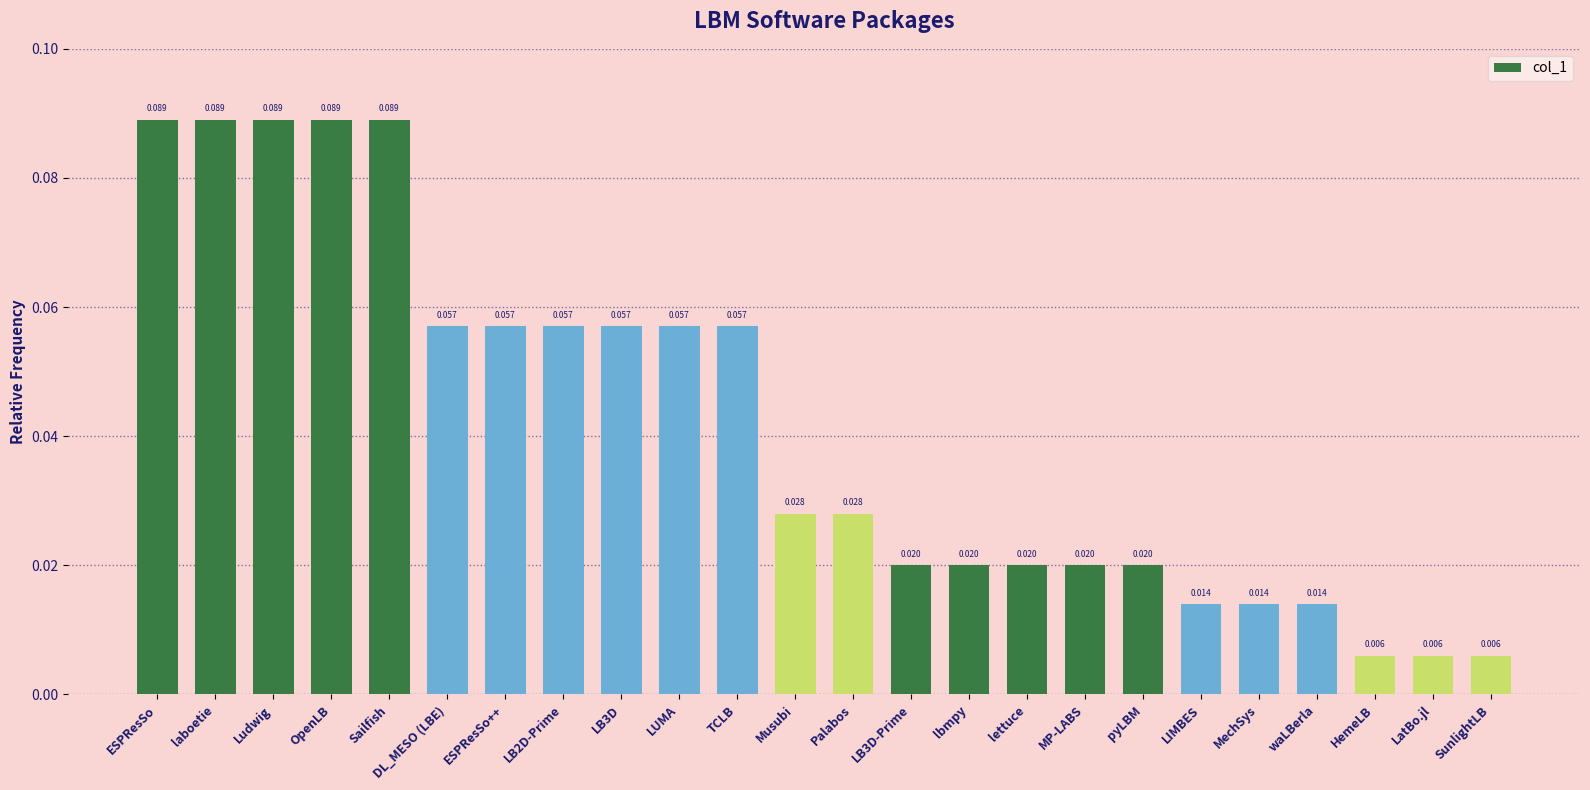

Which has a higher value, LB3D or Ludwig?

Ludwig